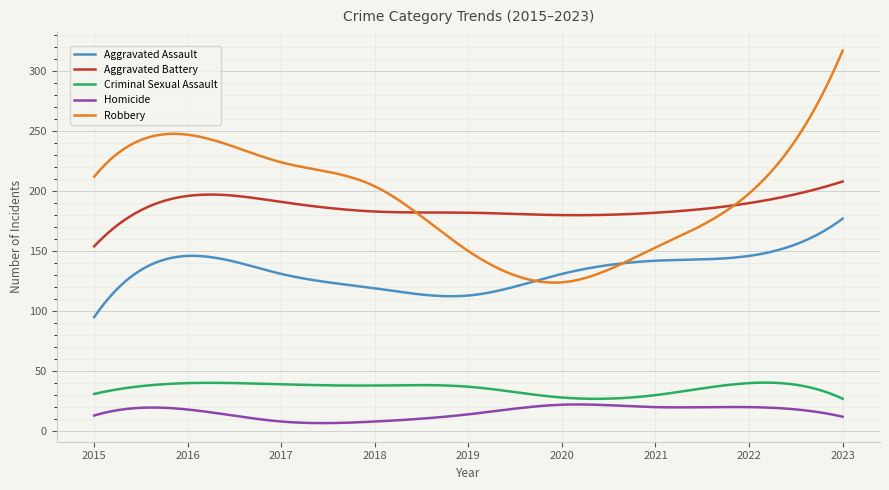

Does the chart display data point markers on the line(s)?

No